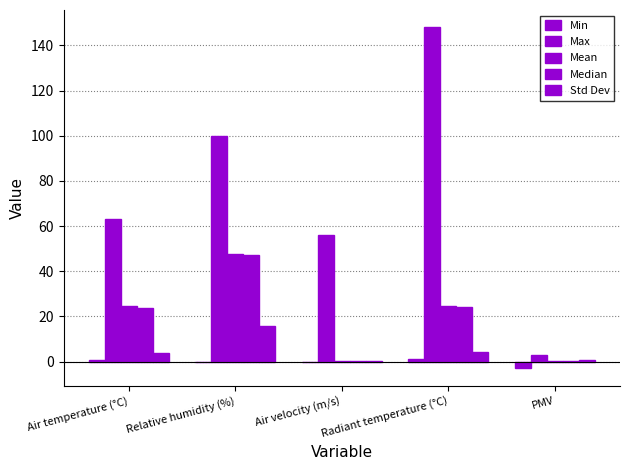

What is the value of the Median bar at the 5th from the left?

0.1